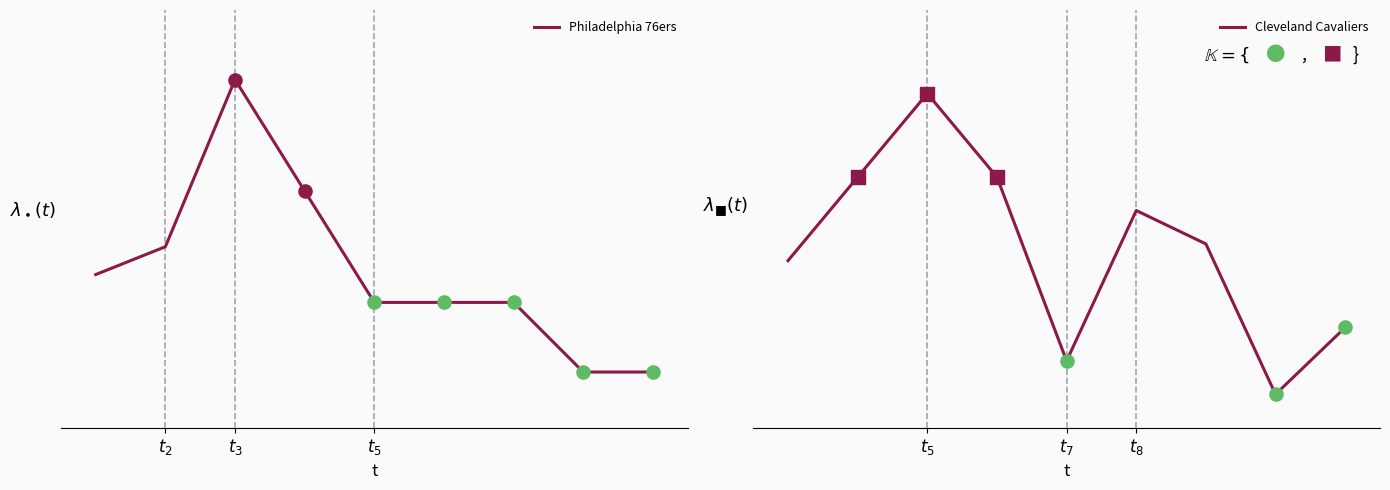

Which series has the largest Y range (max minus min)?

Philadelphia 76ers